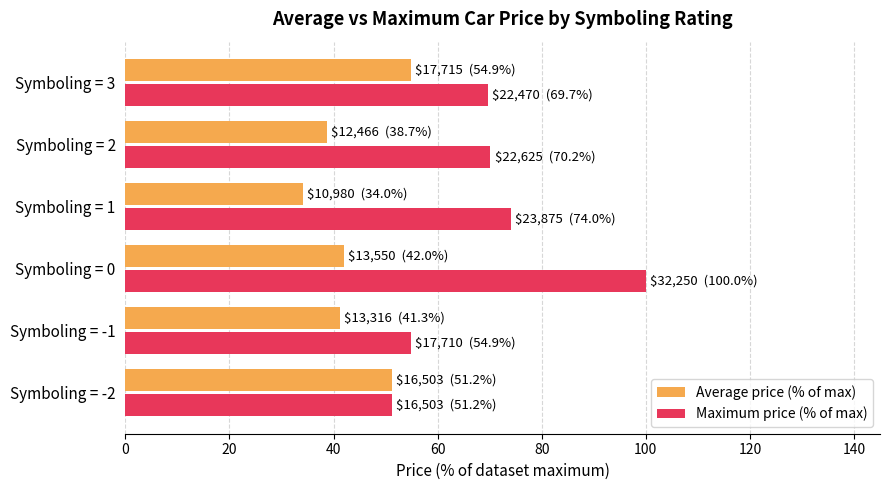

How many data points does each series have?

6